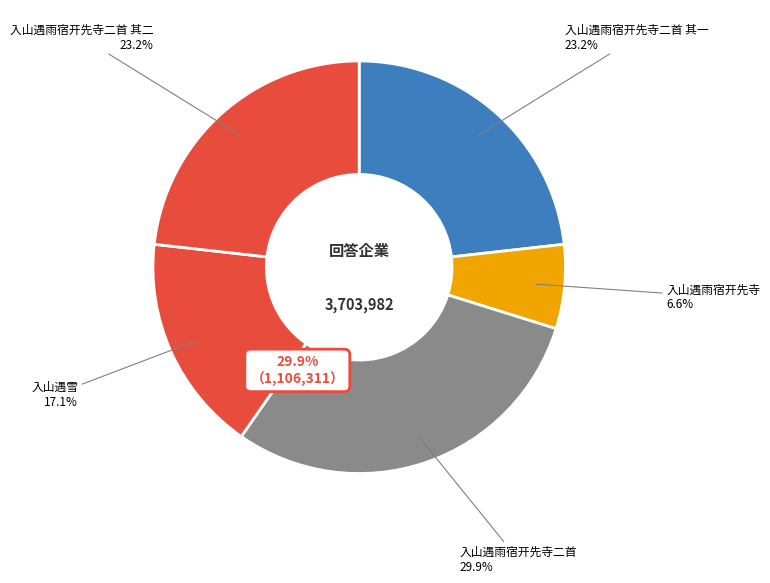

Do 入山遇雪 and 入山遇雨宿开先寺二首 together represent more than half of the pie?

No